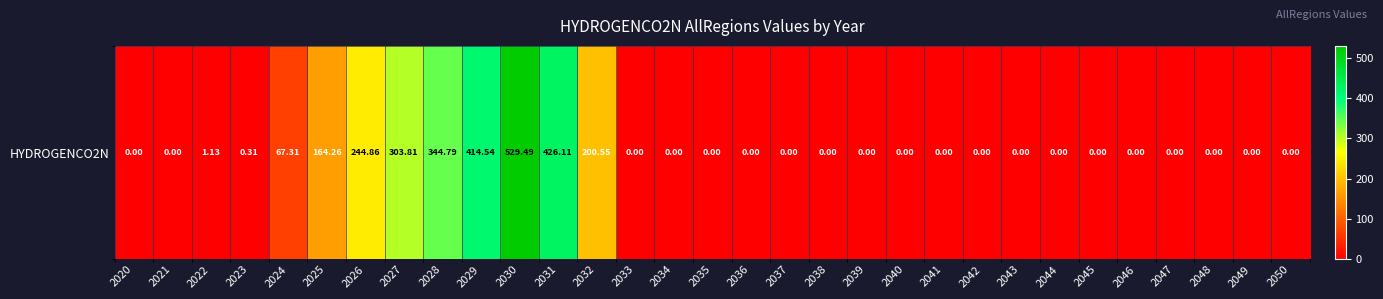

What is the sum of all values?

2697.2